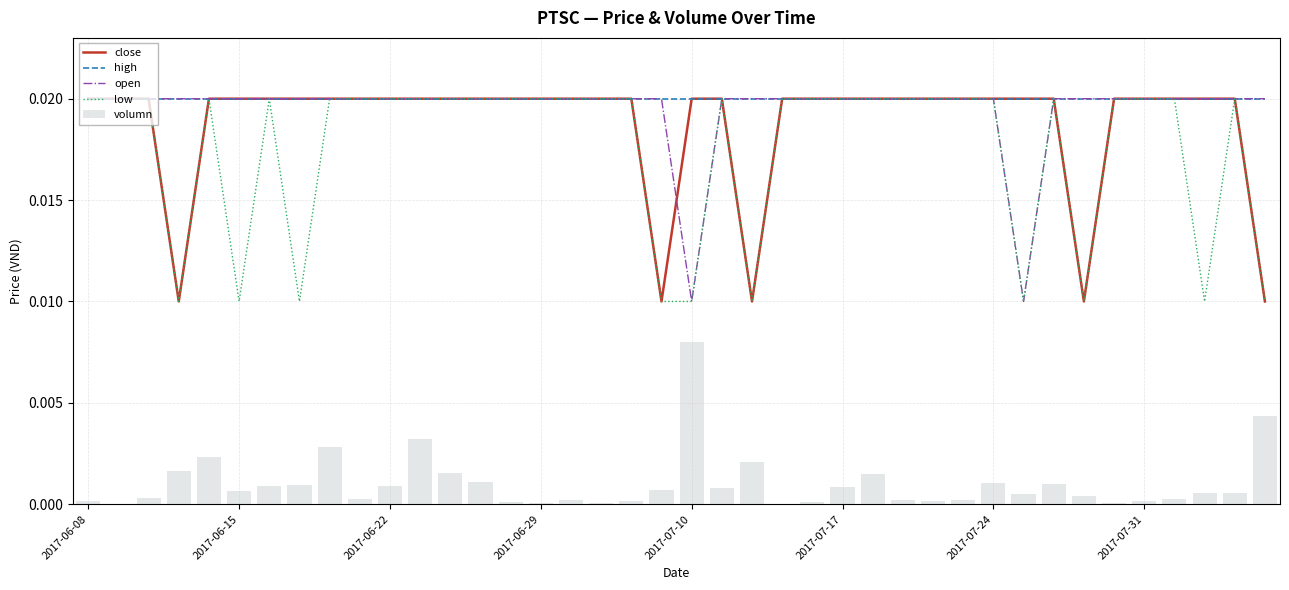

Which series changed the most between 10 and 16?

volumn